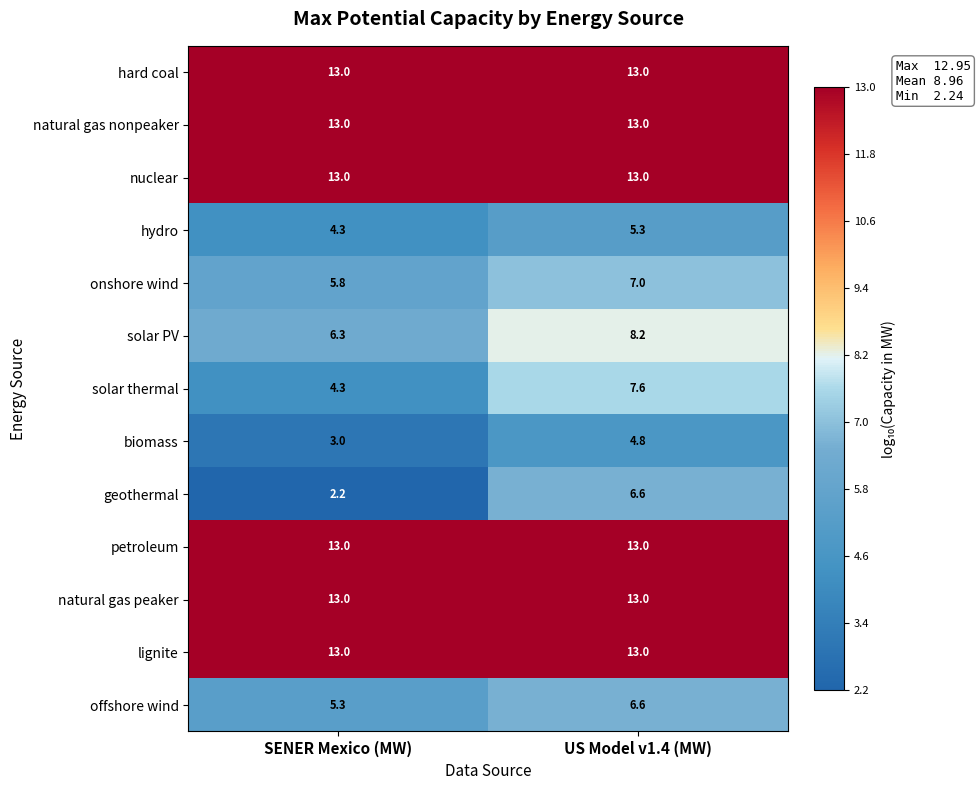

Is it true that geothermal equals 3.5 at SENER Mexico (MW)?

False